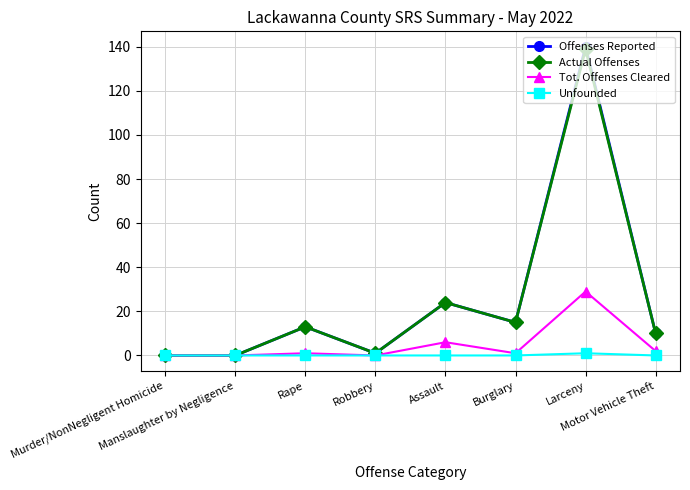

What is the maximum value shown in the chart?

140